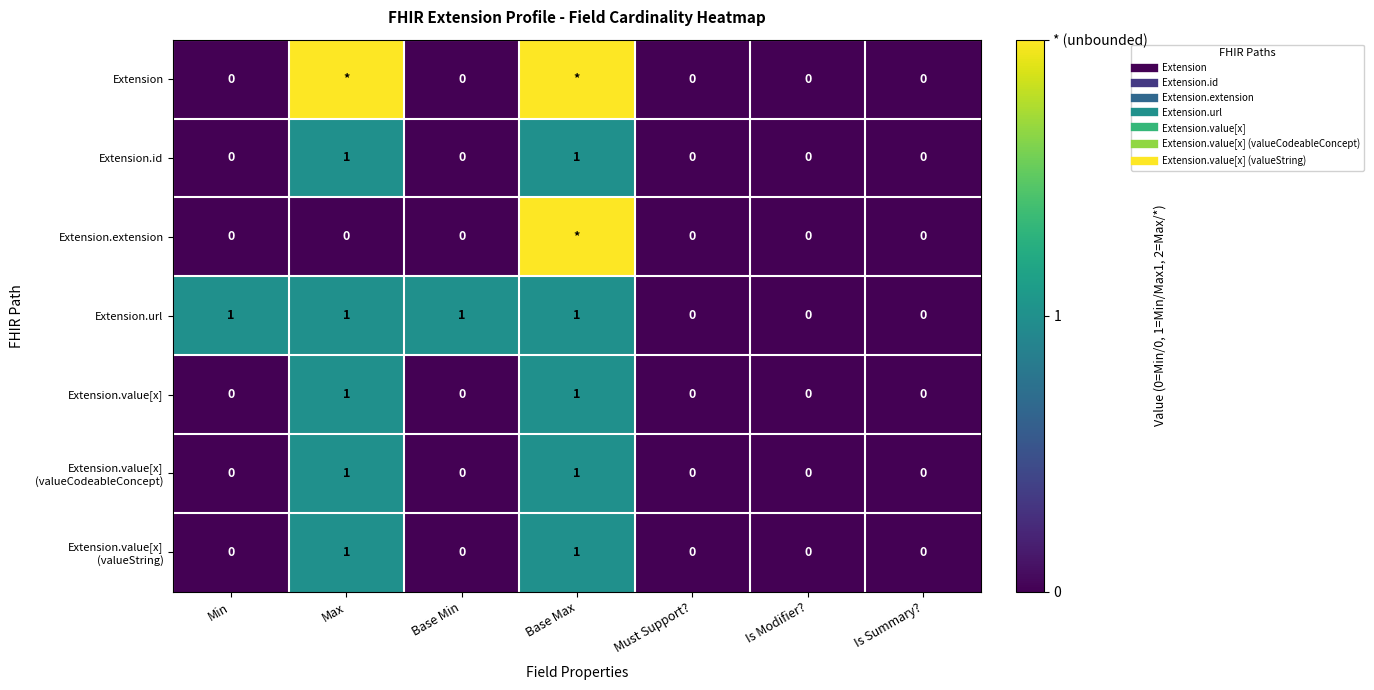

Where is Extension.url nearest to the value 0?

Must Support?